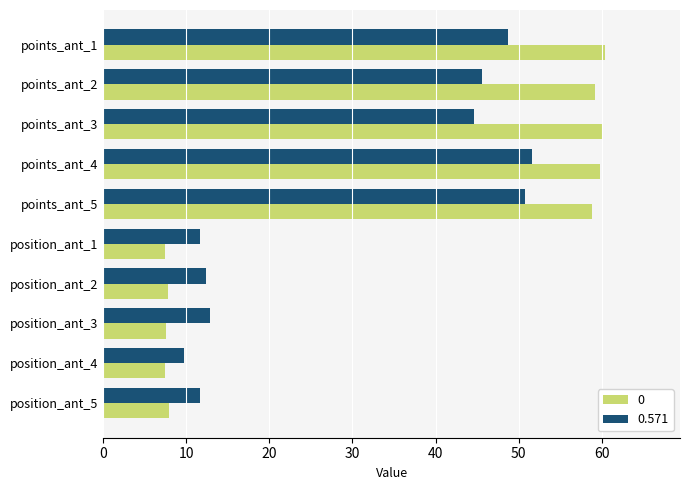

What is the total value across all series at points_ant_4?

111.4